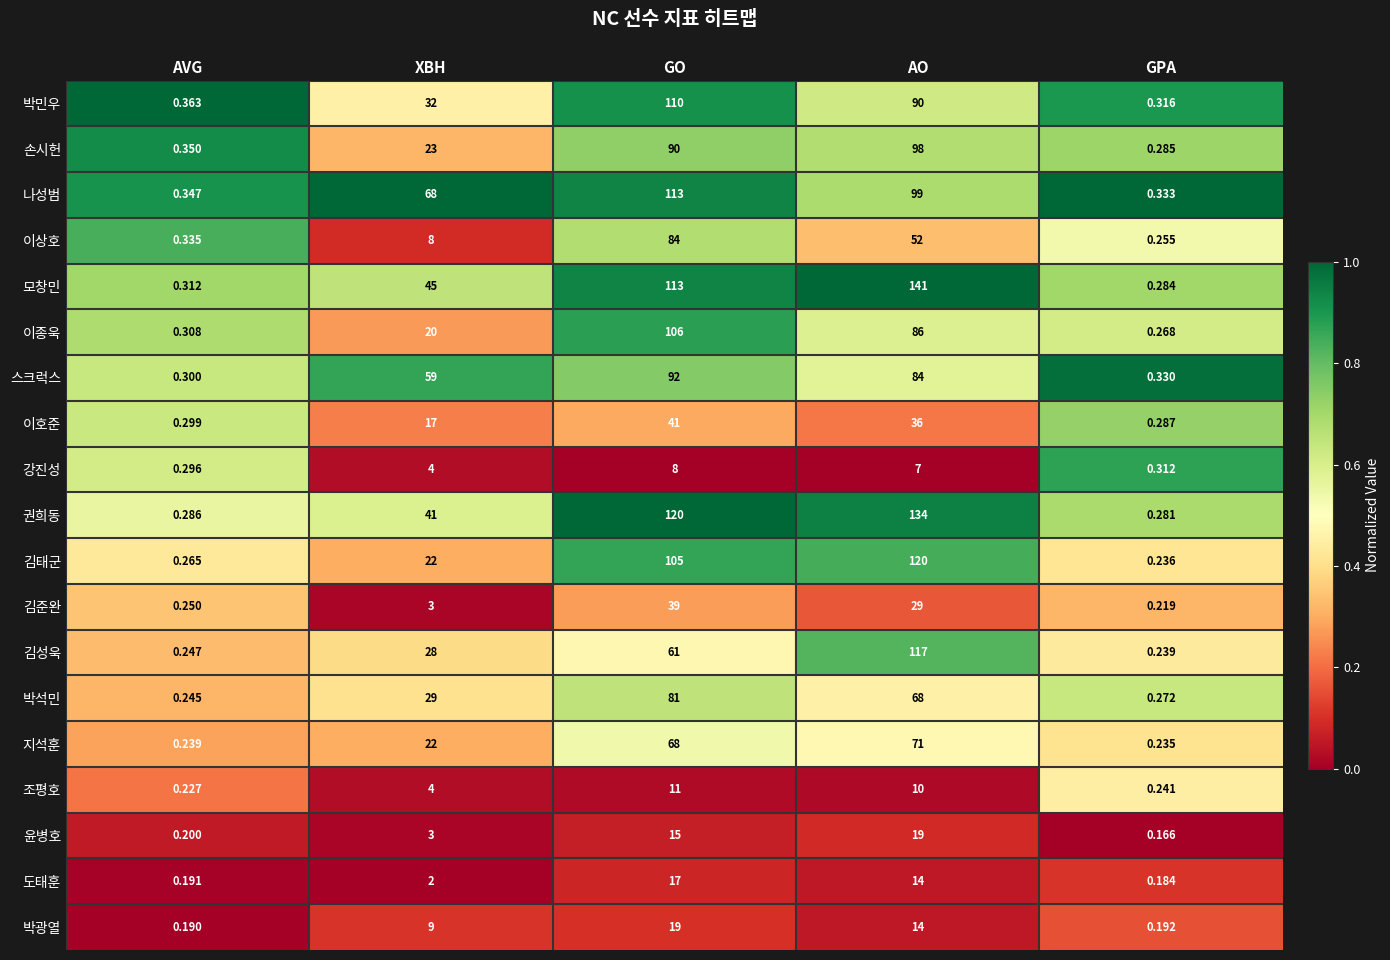

At GPA, list the series in order from largest to smallest.

나성범, 스크럭스, 박민우, 강진성, 이호준, 손시헌, 모창민, 권희동, 박석민, 이종욱, 이상호, 조평호, 김성욱, 김태군, 지석훈, 김준완, 박광열, 도태훈, 윤병호